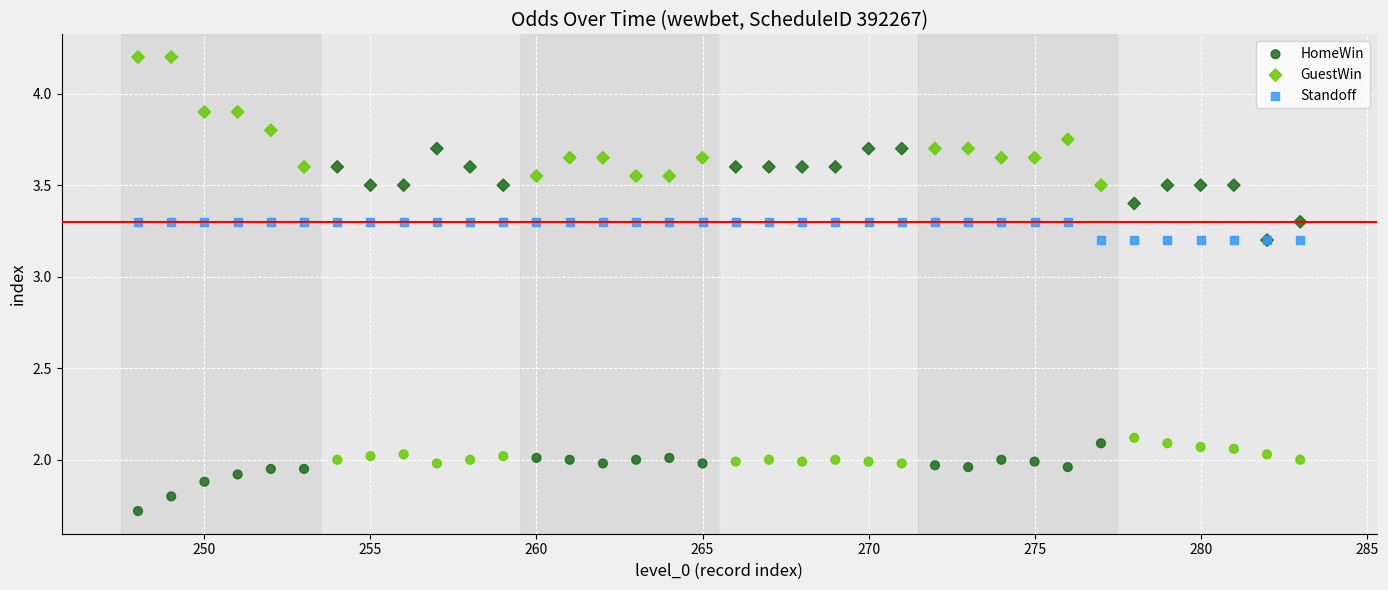

In the HomeWin series, what Y value is closest to 1?

1.7